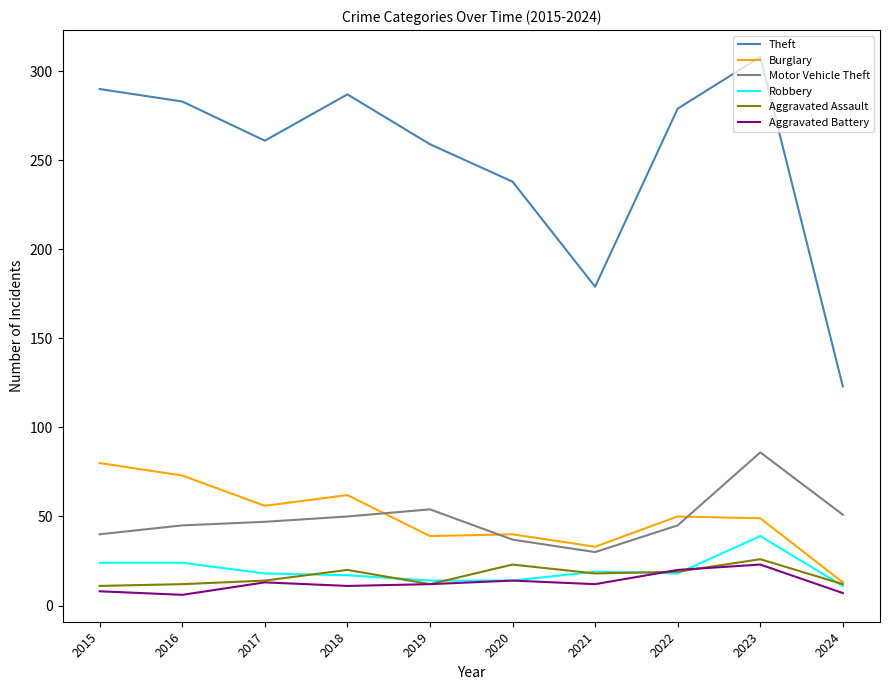

Which label corresponds to the largest value in the chart?

2023